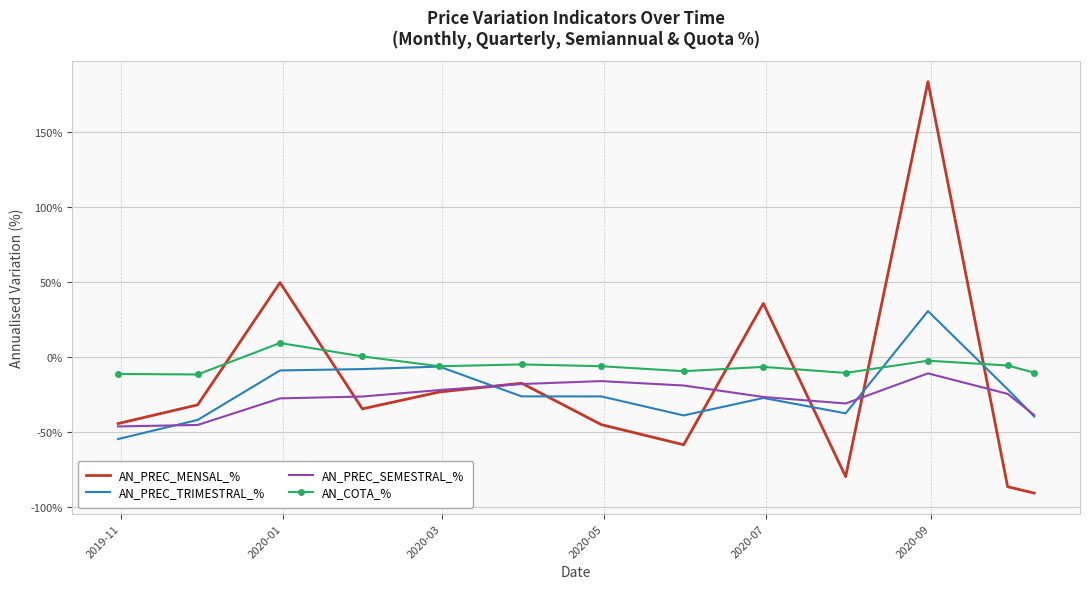

What is the smallest value displayed?

-90.8